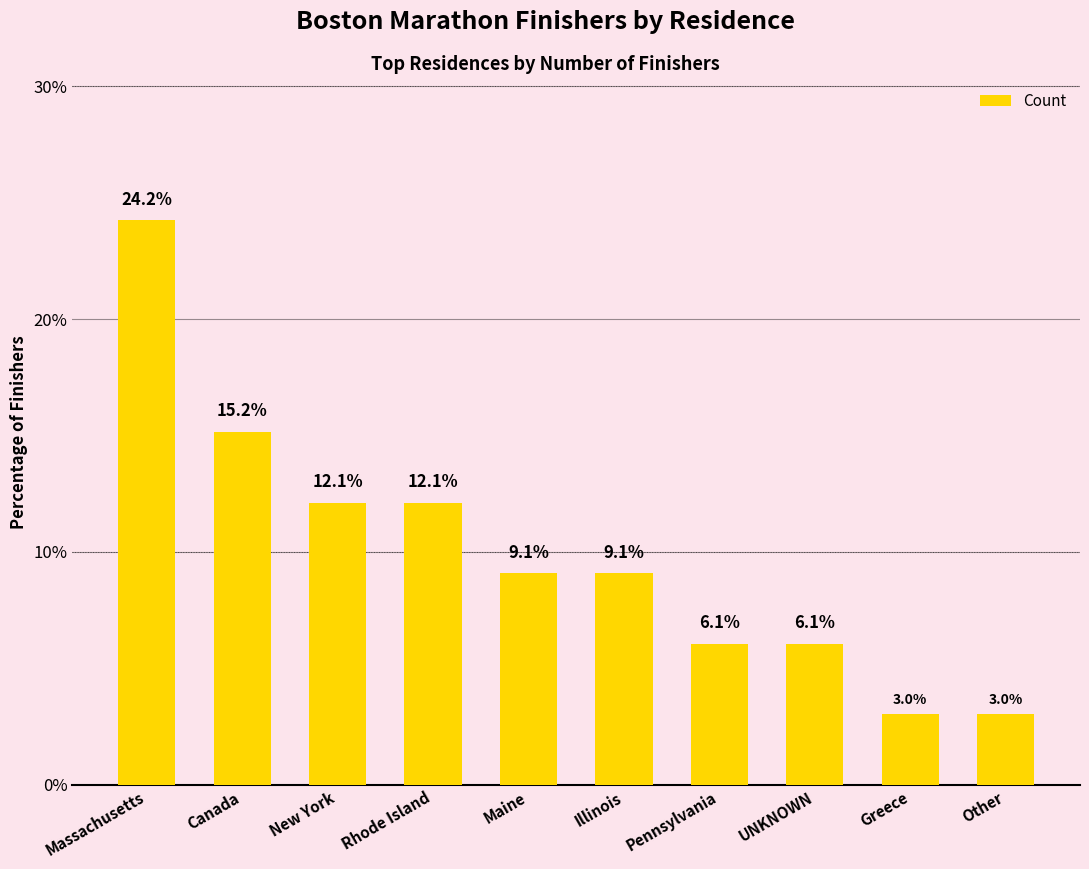

What is the label of the 5th bar from the right?

Illinois